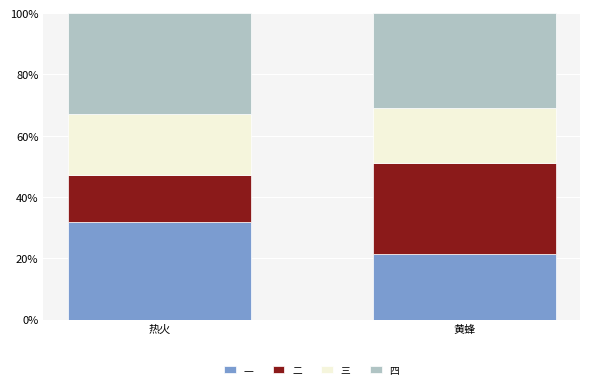

Reading left to right, list the values for the 一 series.

热火=31.9	黄蜂=21.4